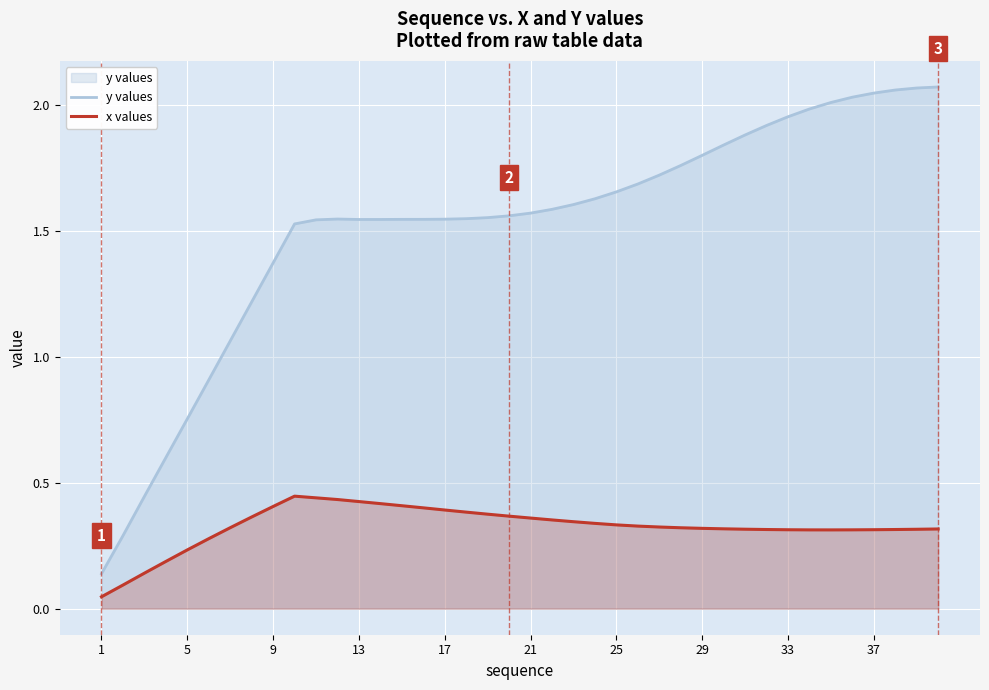

What is the difference between the maximum and minimum values in the x values series?

0.4